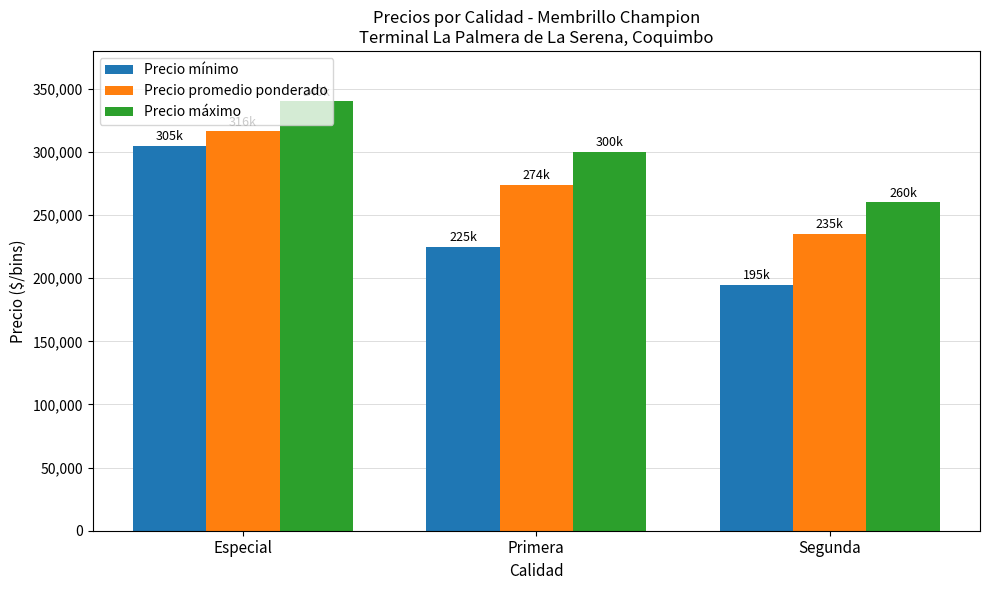

List the labels in order of Precio promedio ponderado value, smallest first.

Segunda, Primera, Especial